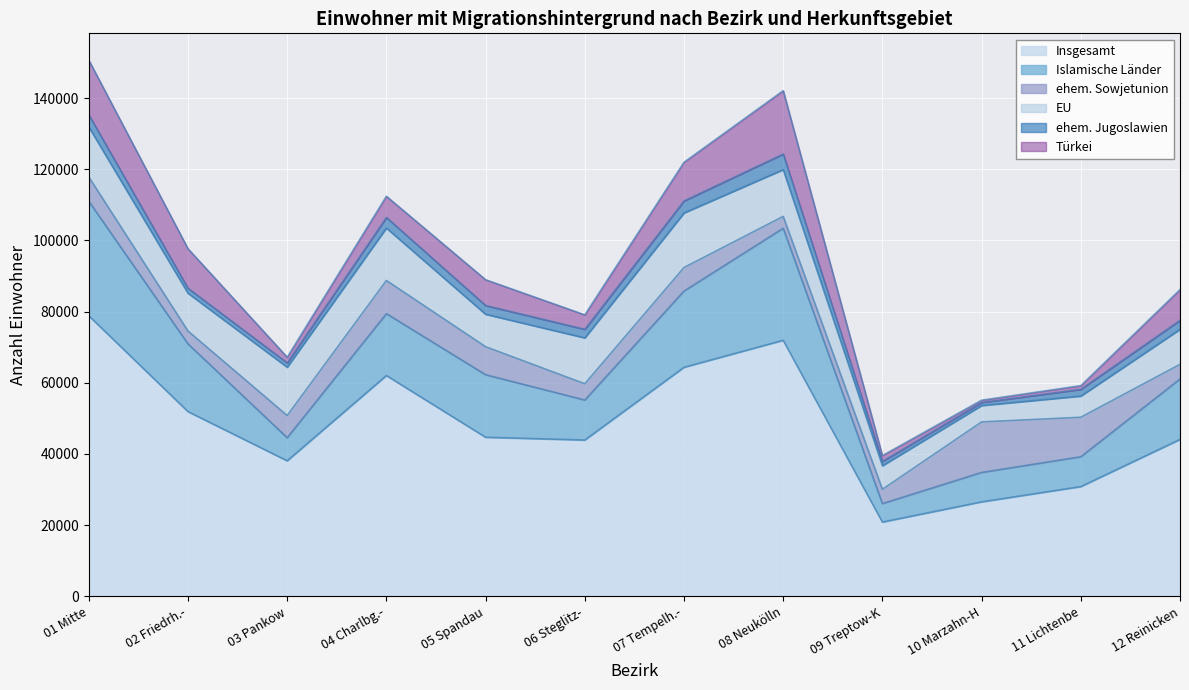

Does the chart display data point markers on the line(s)?

No